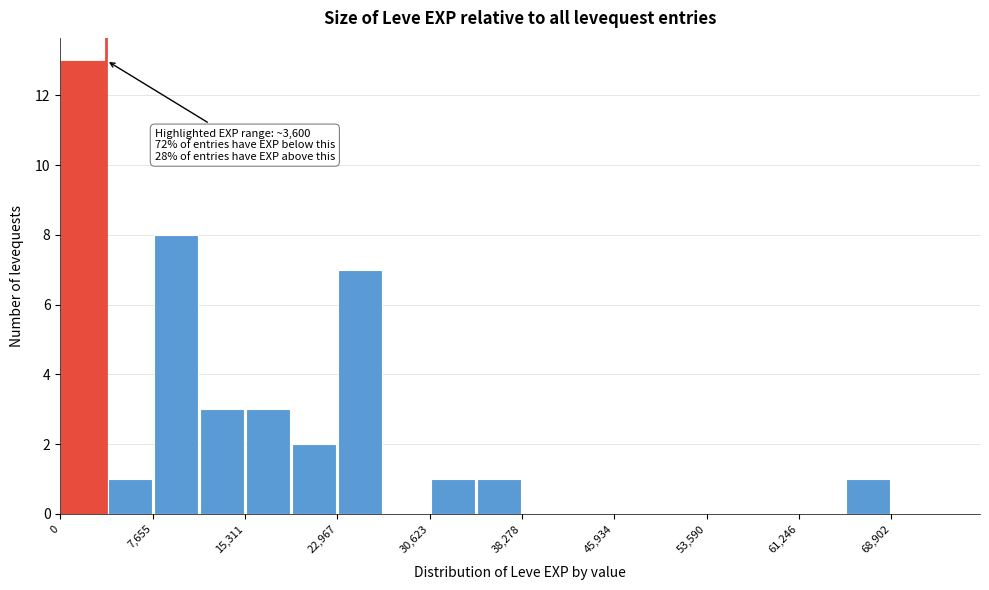

Read against the x-axis, roughly where is the centre of the tallest bar?

2000